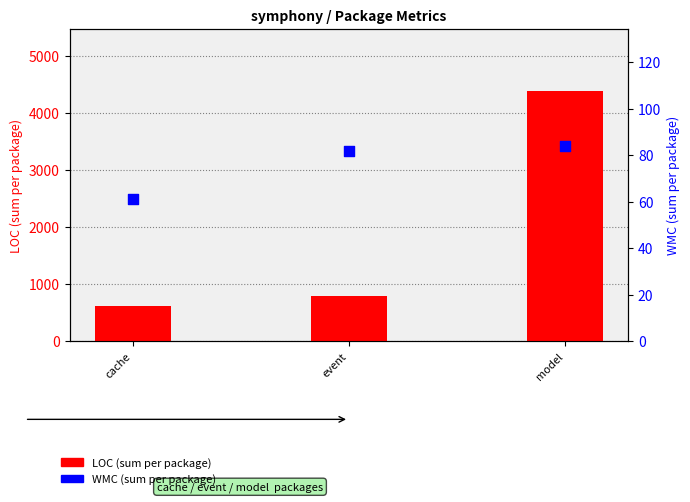

What are all the series names shown in the legend?

LOC (sum), WMC (sum)